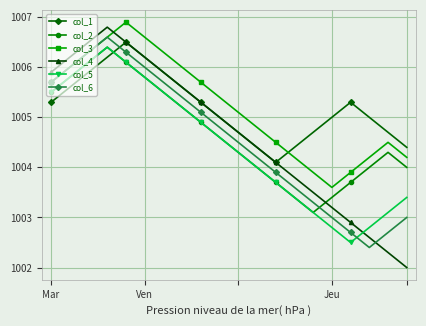

What is the minimum value for col_5?

1002.5